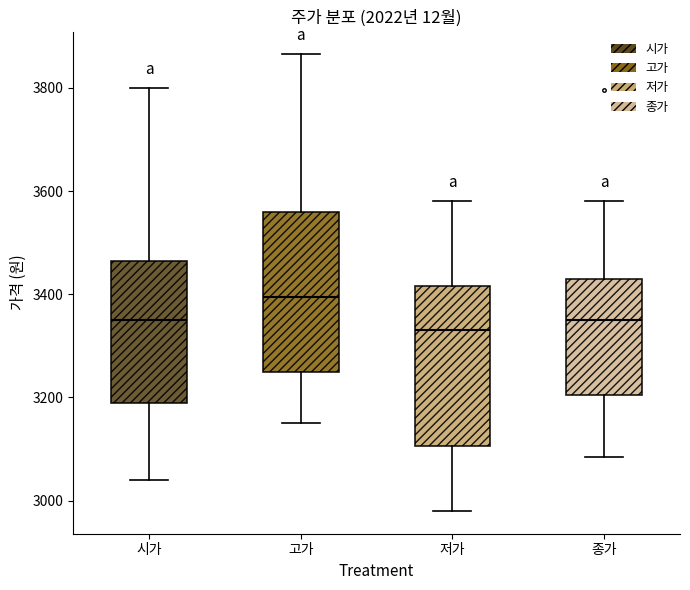

Which box has the highest median line?

고가